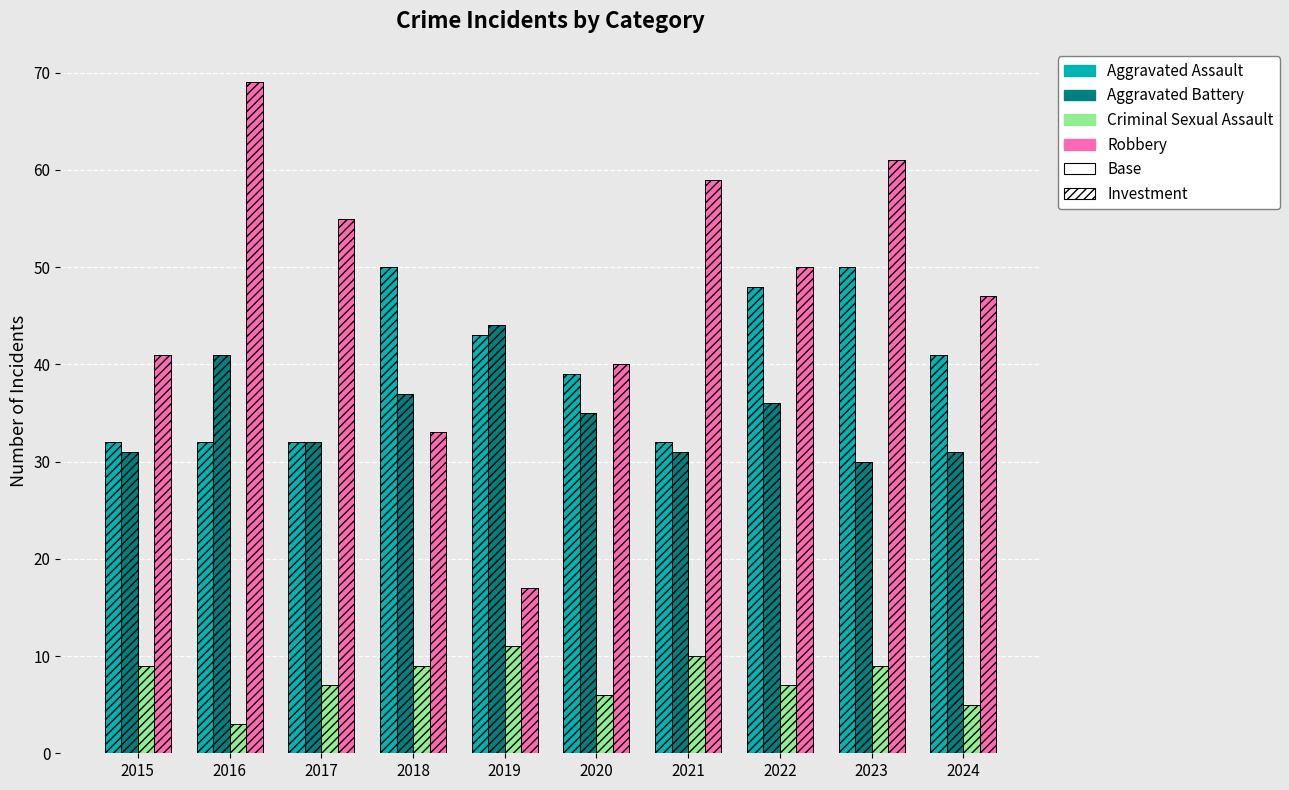

What is the spread (max minus min) of values at 2020?

34